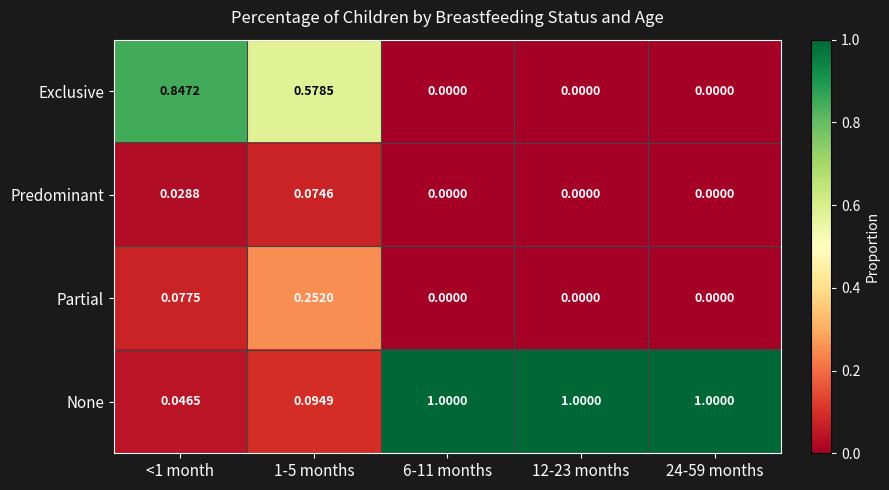

Which series has the largest range (max minus min)?

None